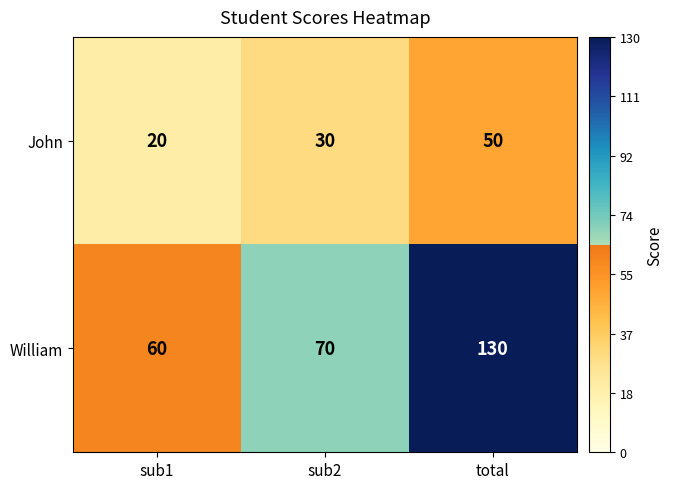

What is the total value across all series at sub2?

100